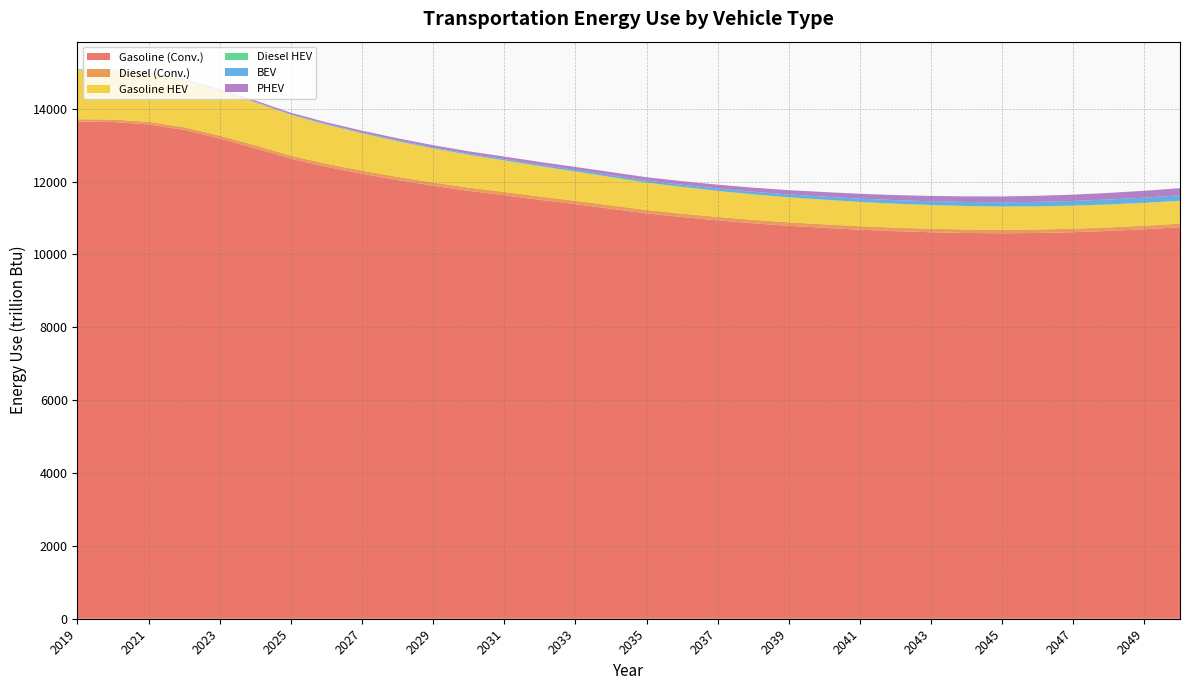

Reading left to right, what are all the values shown in this chart?

Gasoline (Conv.): 13649.7	13636.7	13570.0	13418.3	13183.7	12915.5	12627.2	12405.9	12215.3	12042.5	11885.6	11745.8	11624.7	11498.6	11379.9	11254.3	11126.4	11027.0	10935.8	10855.0	10786.8	10731.0	10679.2	10639.2	10609.4	10589.7	10581.1	10589.6	10610.2	10645.7	10691.3	10746.8
Diesel (Conv.): 64.0	66.7	70.6	75.4	79.0	81.4	83.1	84.9	86.4	87.7	88.9	90.1	91.6	92.5	93.2	93.7	94.0	94.4	94.7	95.0	95.3	96.2	96.3	96.2	96.6	96.5	96.5	96.6	97.0	97.5	98.1	98.8
Gasoline HEV: 1358.2	1343.3	1315.8	1277.4	1229.8	1177.0	1121.3	1070.3	1022.1	976.9	935.3	897.5	863.4	831.2	801.9	774.8	750.1	729.5	711.8	696.4	683.5	672.7	662.8	654.2	646.7	640.1	634.4	630.1	626.8	624.6	623.2	622.7
Diesel HEV: 3.5	3.6	3.6	3.5	3.5	3.4	3.3	3.2	3.2	3.2	3.2	3.2	3.2	3.2	3.3	3.4	3.5	3.7	3.8	4.0	4.2	4.4	4.6	4.8	4.9	5.1	5.3	5.8	5.9	6.1	6.2	6.3
BEV: 4.8	6.0	7.3	8.7	10.3	12.5	15.6	18.9	22.1	25.4	28.7	32.3	36.0	40.0	44.3	48.8	53.6	58.9	64.5	70.5	76.7	83.2	89.7	96.3	102.8	109.1	115.3	121.7	128.0	134.5	141.0	147.6
PHEV: 6.7	11.8	18.5	24.7	30.5	35.6	40.0	44.3	48.6	53.0	57.5	62.5	68.0	73.8	79.8	86.0	92.2	98.8	105.4	112.1	118.9	125.6	132.3	139.1	145.9	152.8	159.7	166.8	174.0	181.3	188.8	196.3